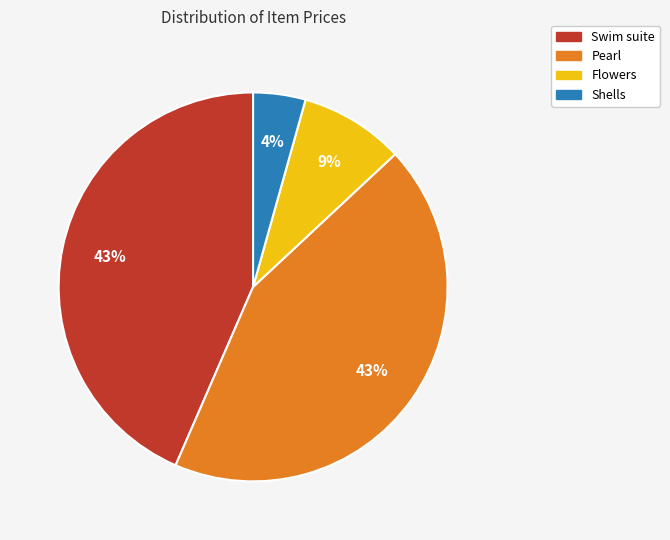

To the nearest percent, what is the average slice percentage?

25%